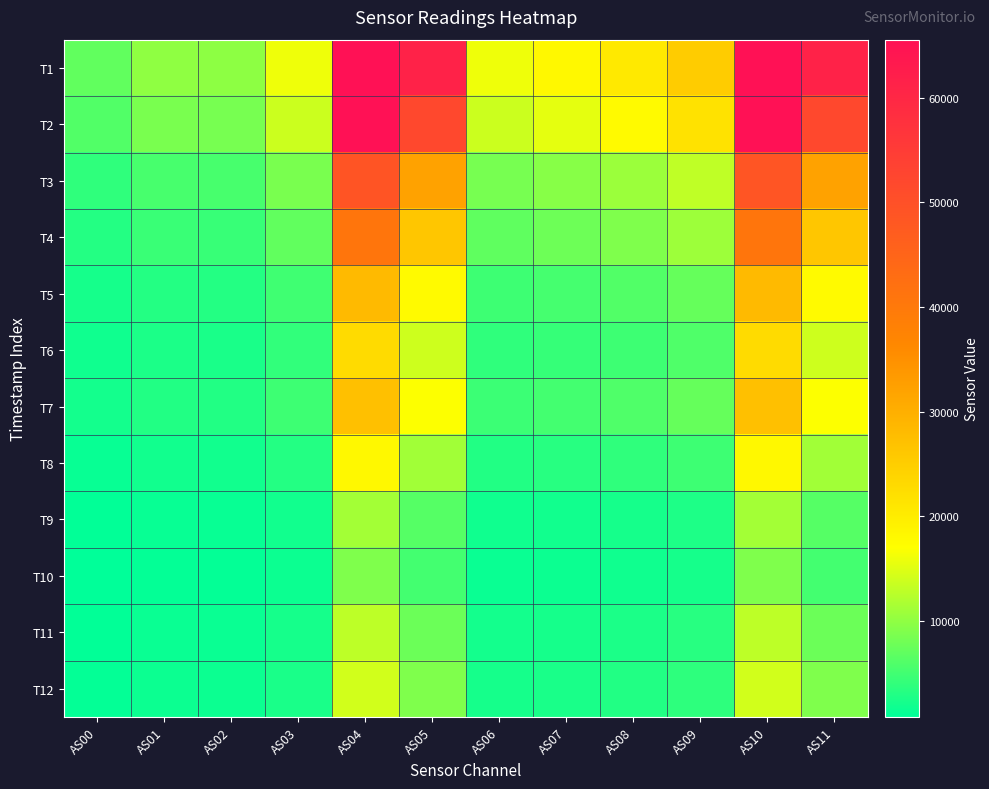

What is the greatest value displayed?

65535